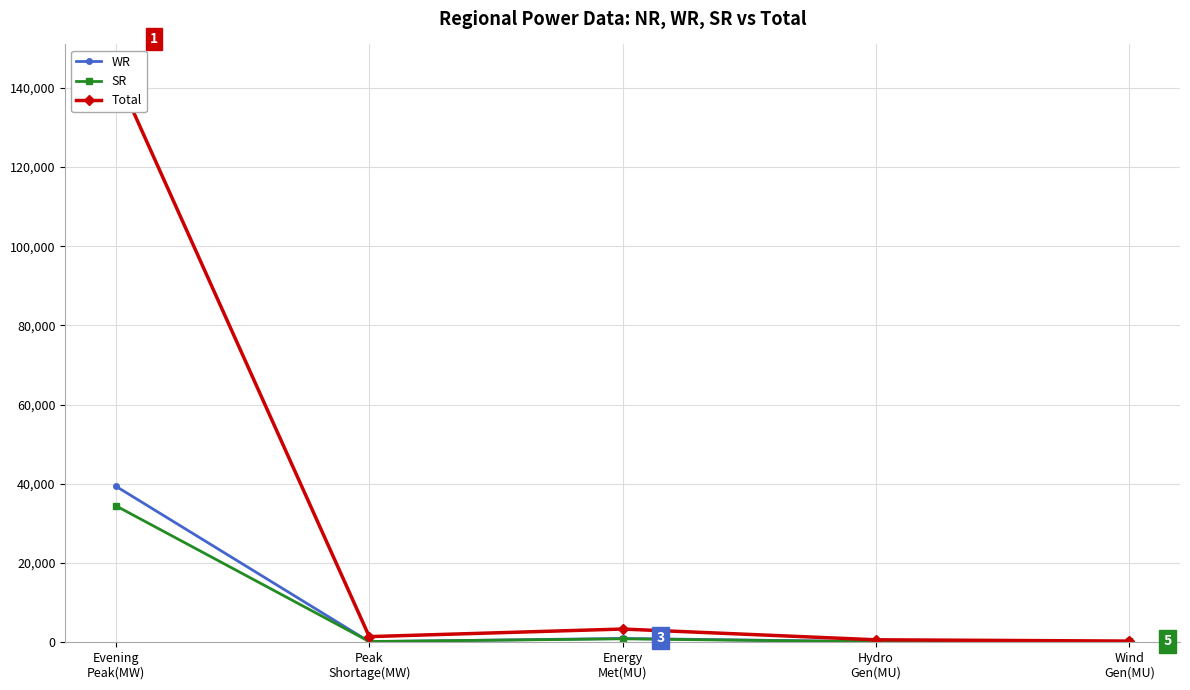

What is the highest value of the WR series?

39349